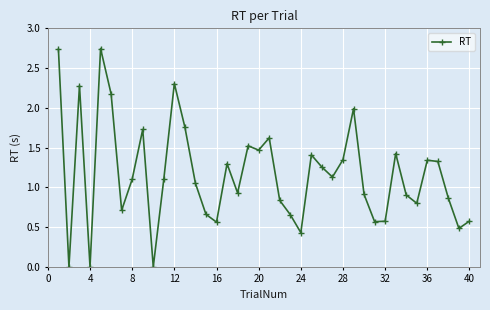

What is the average value?

1.2